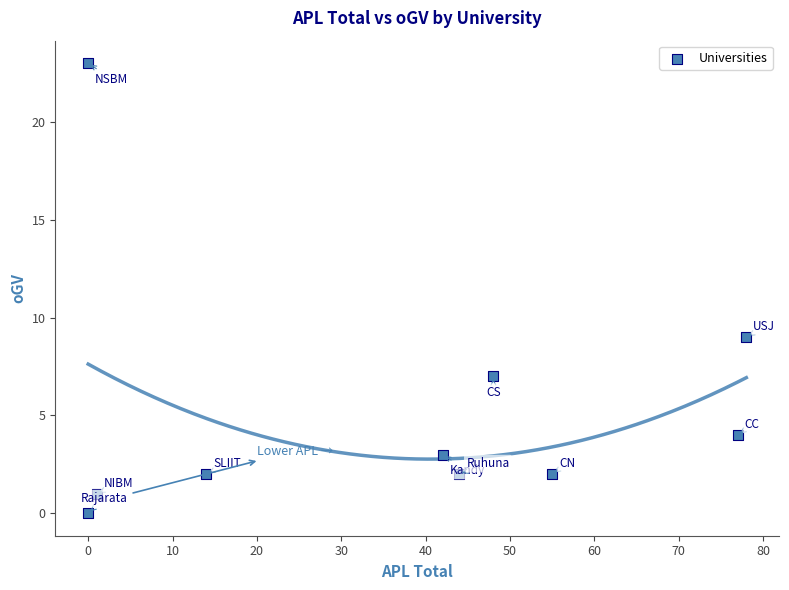

What is the average X value?

36